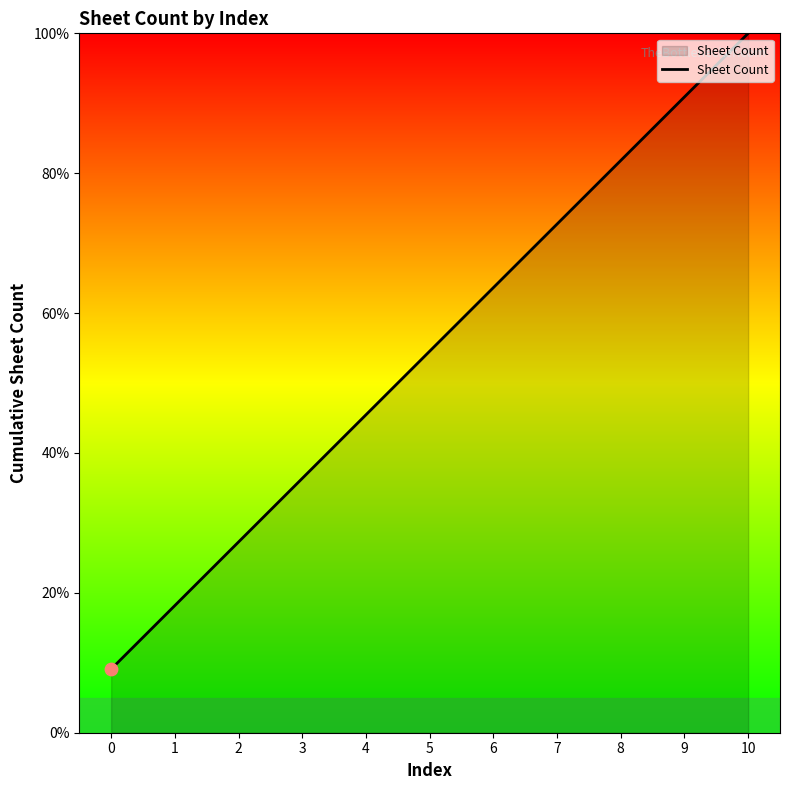

Which has a higher value, 4 or 9?

9